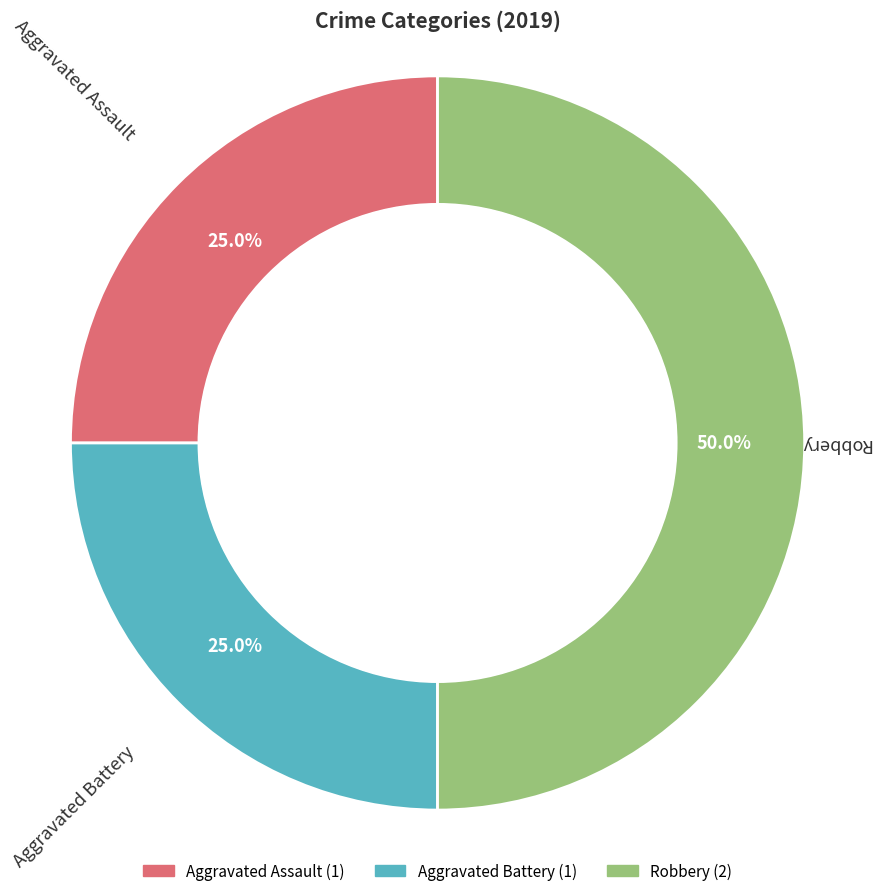

What portion of the pie excludes Robbery?

50.0%